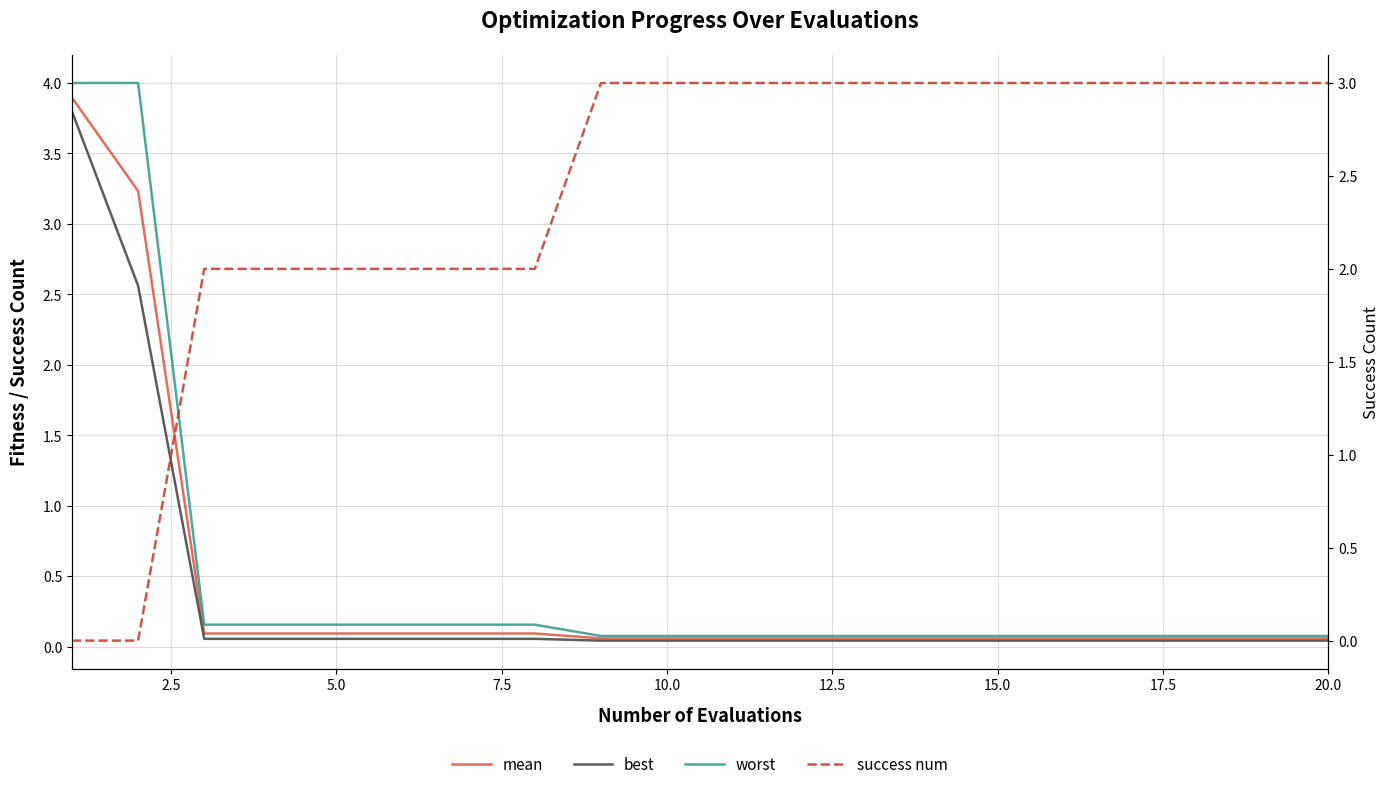

How many lines are shown in the chart?

4